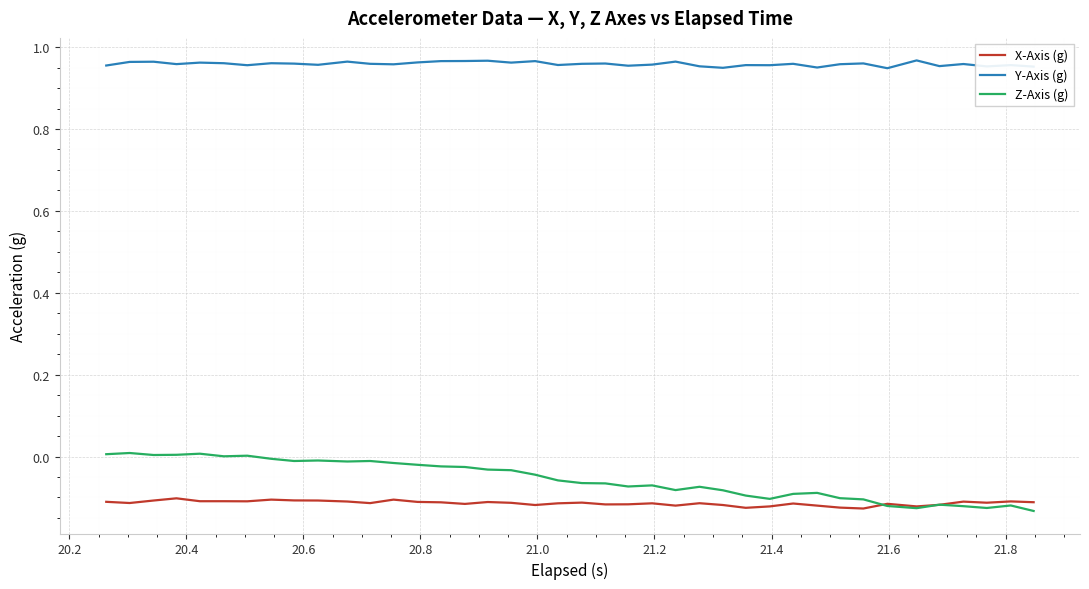

Which series ends up on top after the final intersection of Z-Axis (g) and X-Axis (g)?

X-Axis (g)